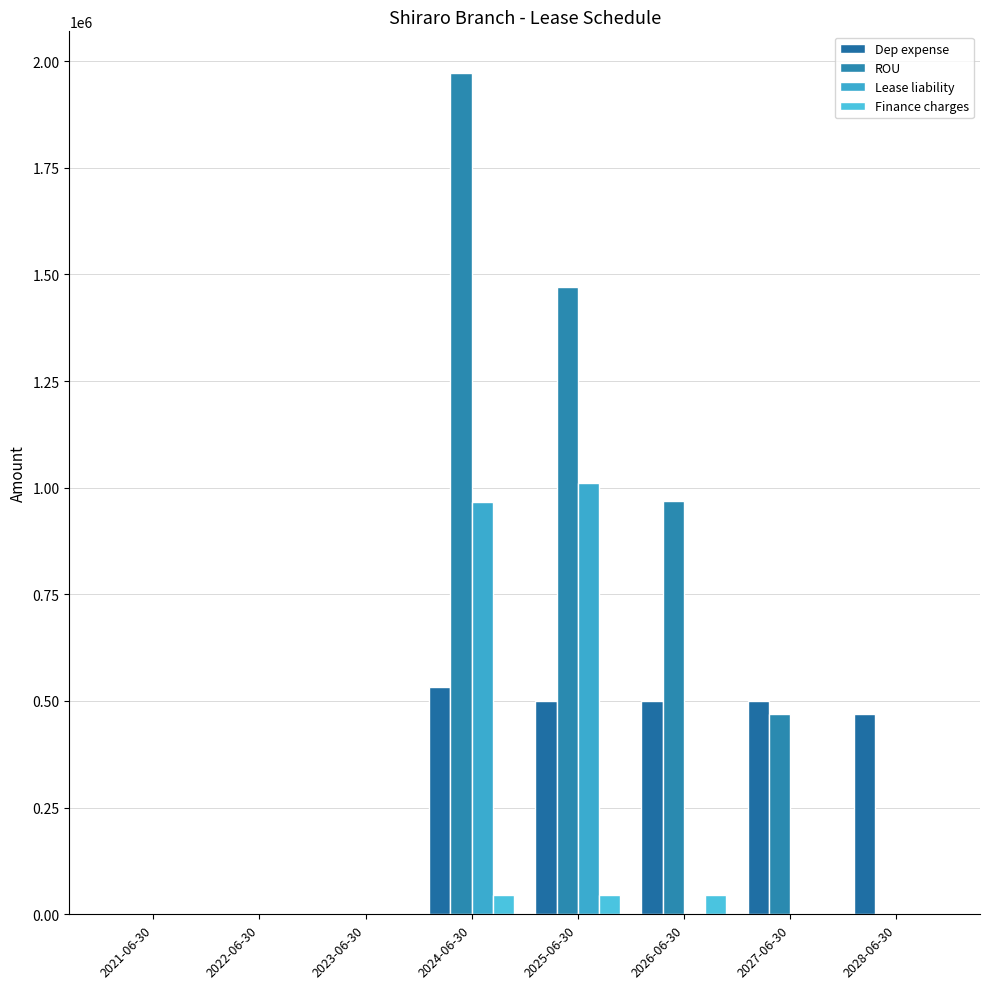

Are the bars horizontal?

No